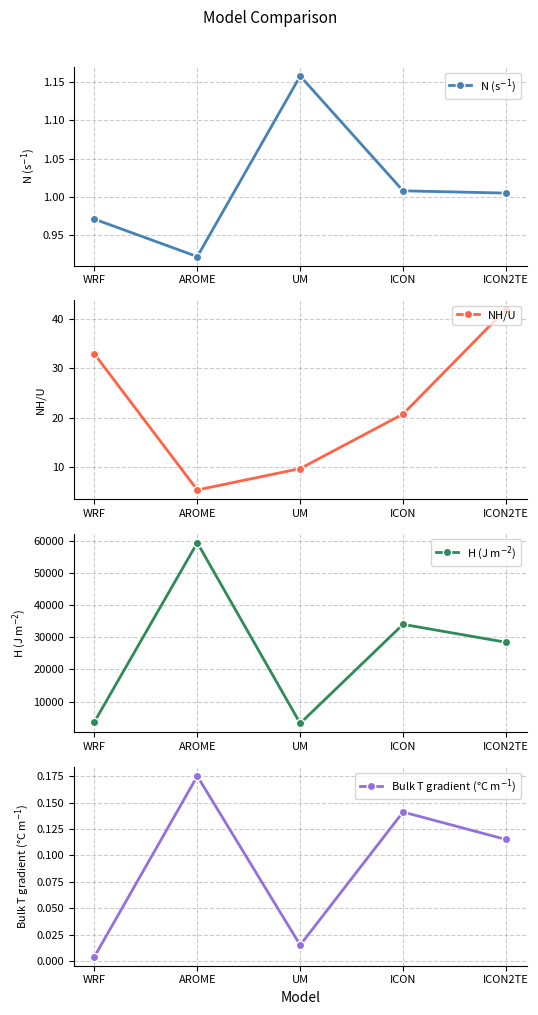

True or false: Bulk T gradient (°C m$^{-1}$) and H (J m$^{-2}$) intersect in this chart.

False